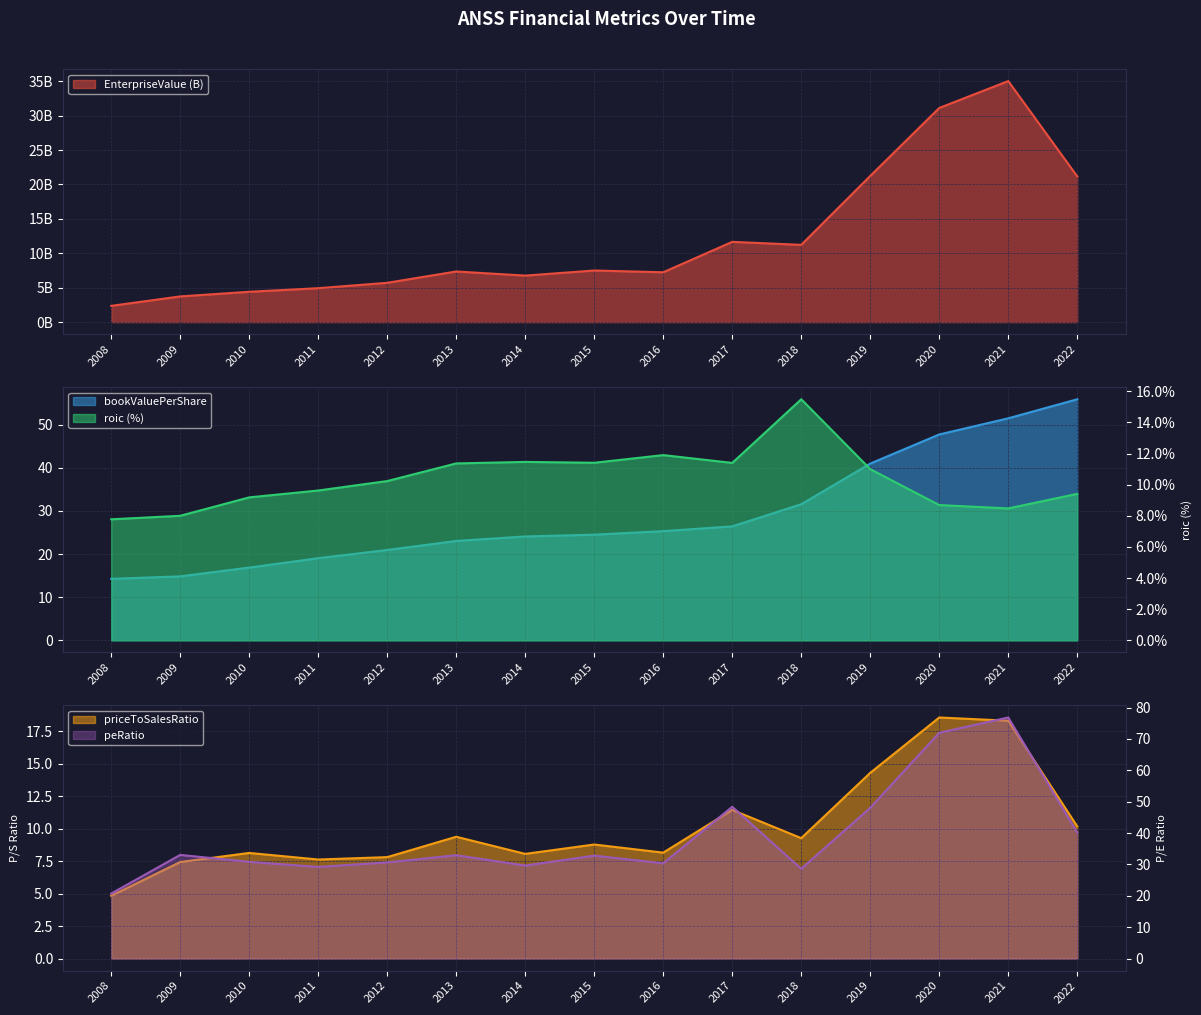

How many series are shown in this chart?

5